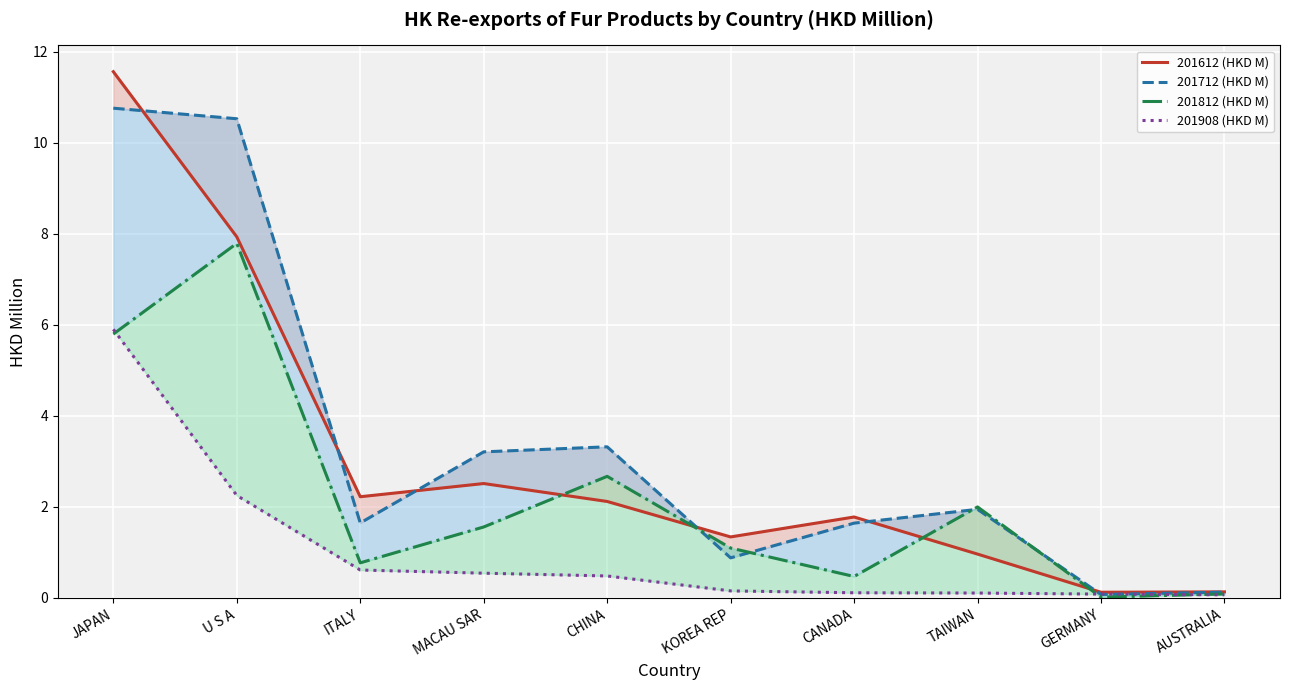

Reading right to left, transcribe all the data shown in this chart.

201612 (HKD M): AUSTRALIA=0.1	GERMANY=0.1	TAIWAN=1.0	CANADA=1.8	KOREA REP=1.3	CHINA=2.1	MACAU SAR=2.5	ITALY=2.2	U S A=7.9	JAPAN=11.6
201712 (HKD M): AUSTRALIA=0.1	GERMANY=0.1	TAIWAN=1.9	CANADA=1.6	KOREA REP=0.9	CHINA=3.3	MACAU SAR=3.2	ITALY=1.6	U S A=10.5	JAPAN=10.8
201812 (HKD M): AUSTRALIA=0.1	GERMANY=0.0	TAIWAN=2.0	CANADA=0.5	KOREA REP=1.1	CHINA=2.7	MACAU SAR=1.6	ITALY=0.8	U S A=7.8	JAPAN=5.8
201908 (HKD M): AUSTRALIA=0.1	GERMANY=0.1	TAIWAN=0.1	CANADA=0.1	KOREA REP=0.2	CHINA=0.5	MACAU SAR=0.5	ITALY=0.6	U S A=2.2	JAPAN=5.9